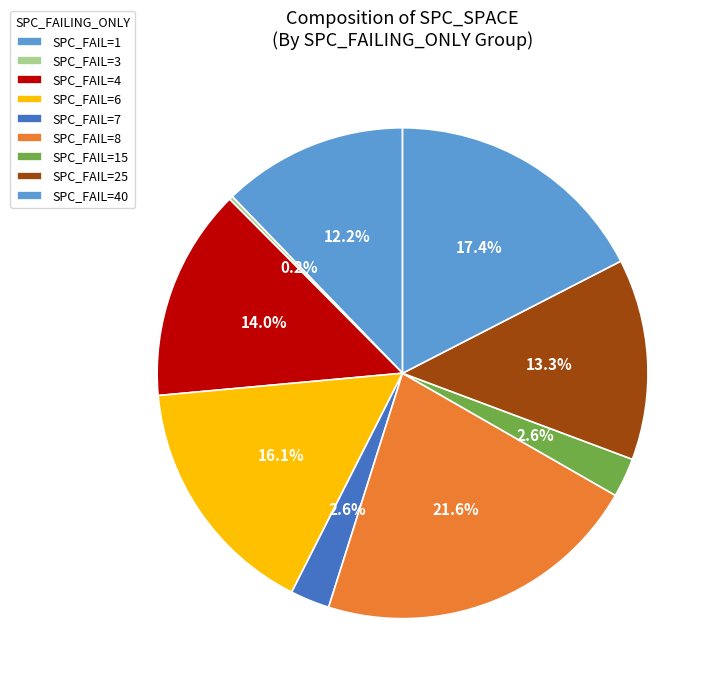

Does any single category account for the majority?

No